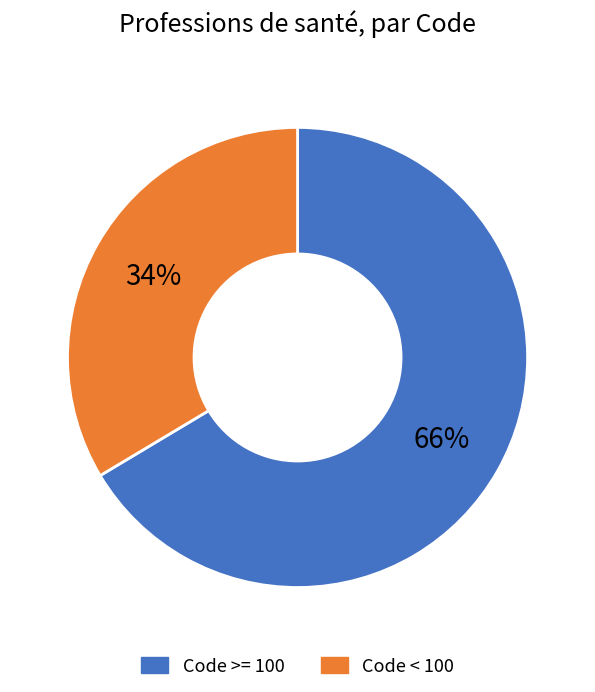

To the nearest percent, what is the average slice percentage?

50%